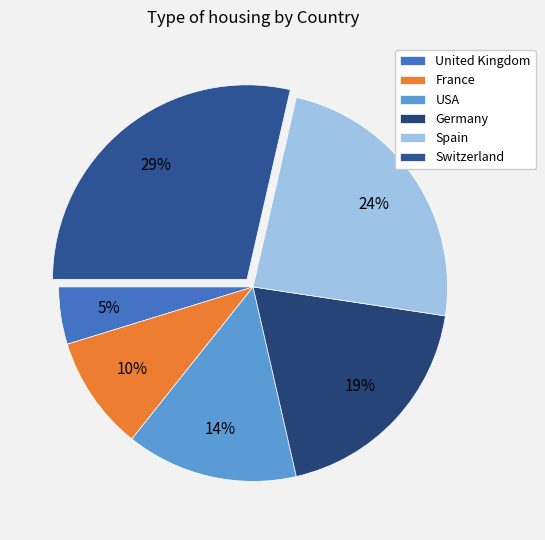

How many slices are in this pie chart?

6